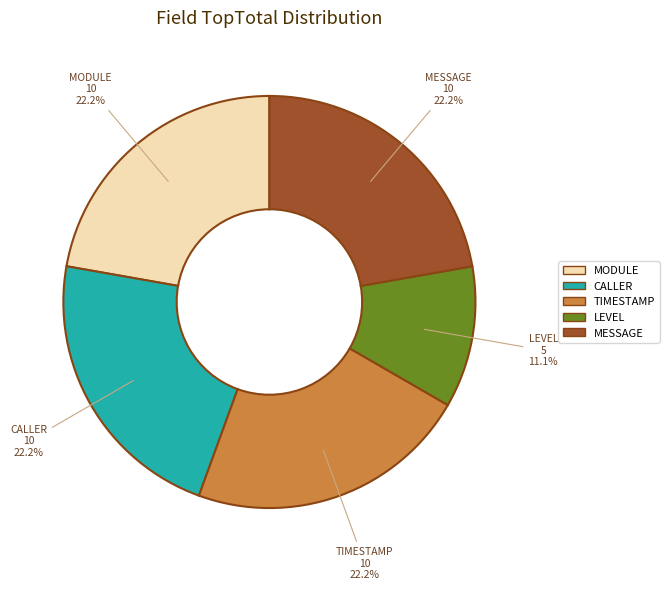

Is MODULE the majority of the pie?

No